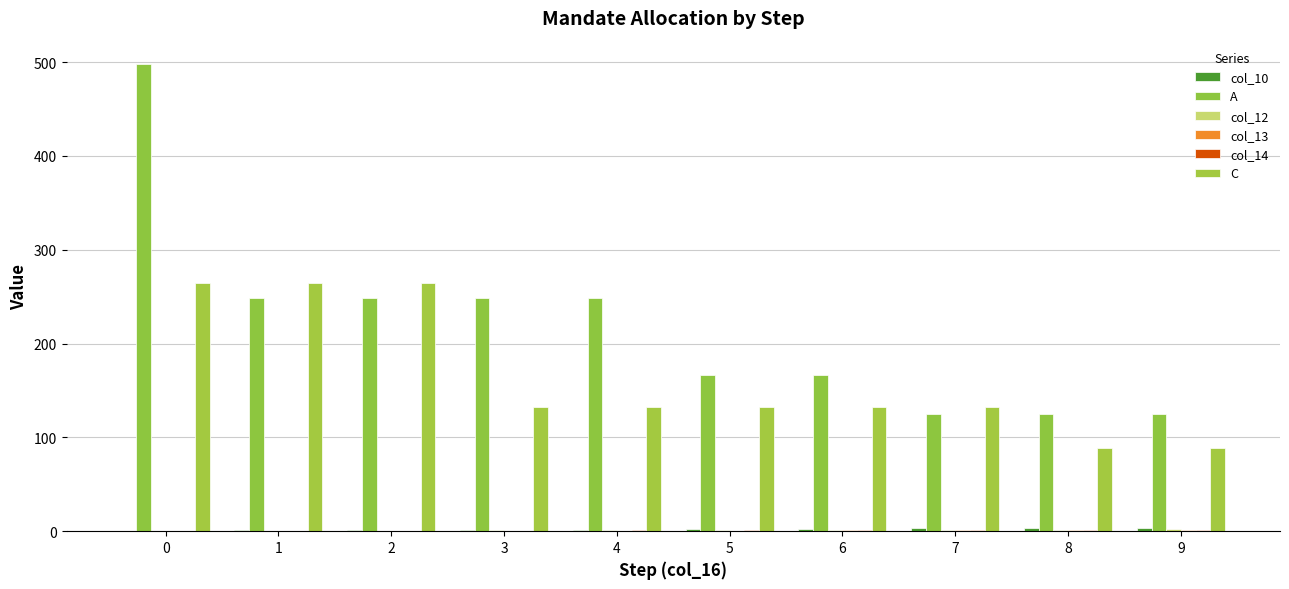

Which series has the largest total across all categories?

A